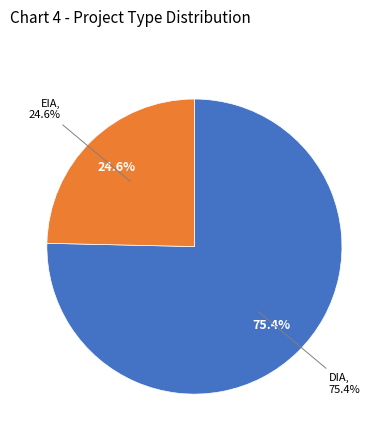

Count the number of slices in the pie.

2